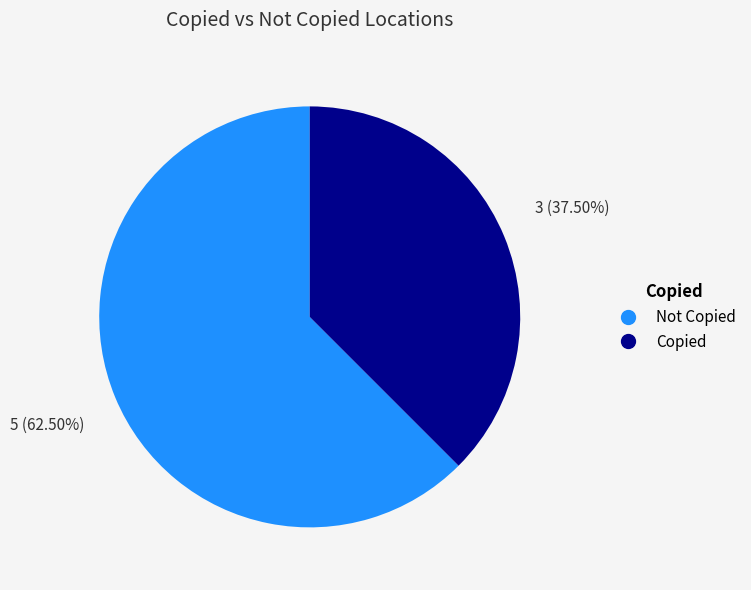

Is there any slice that represents more than half of the pie?

Yes